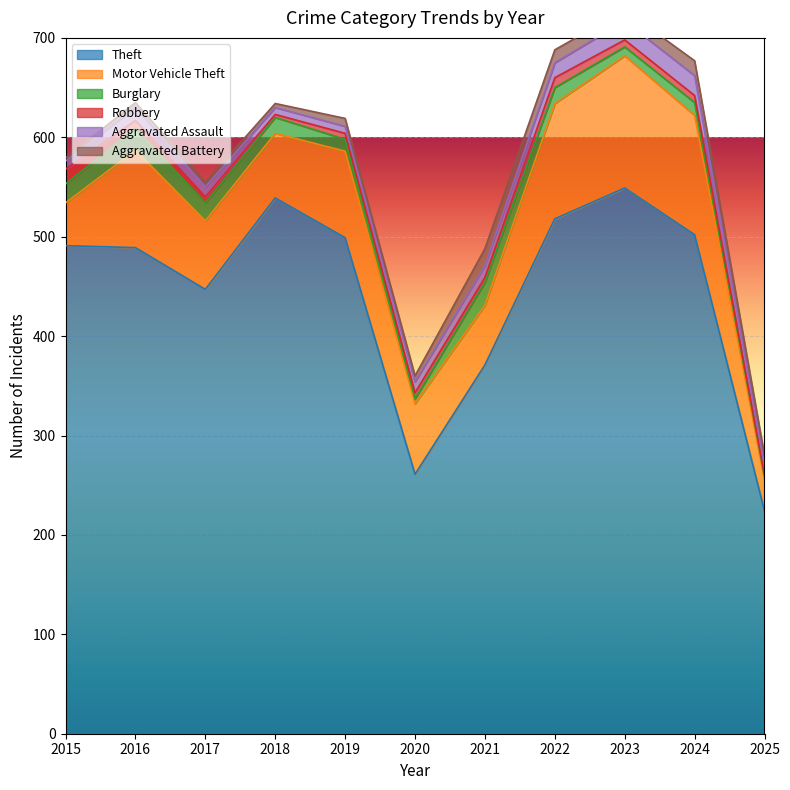

The value of Aggravated Assault at 2024 is 27. True or false?

False